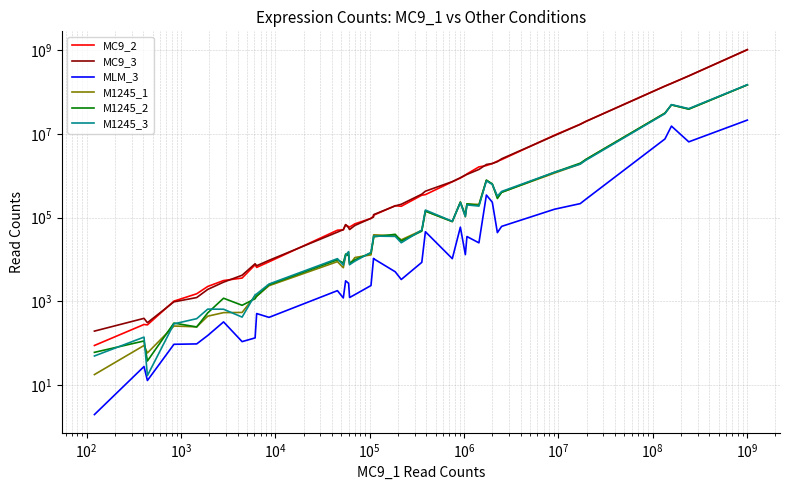

What is the difference between the maximum and second lowest values in the MC9_2 series?

1008981239